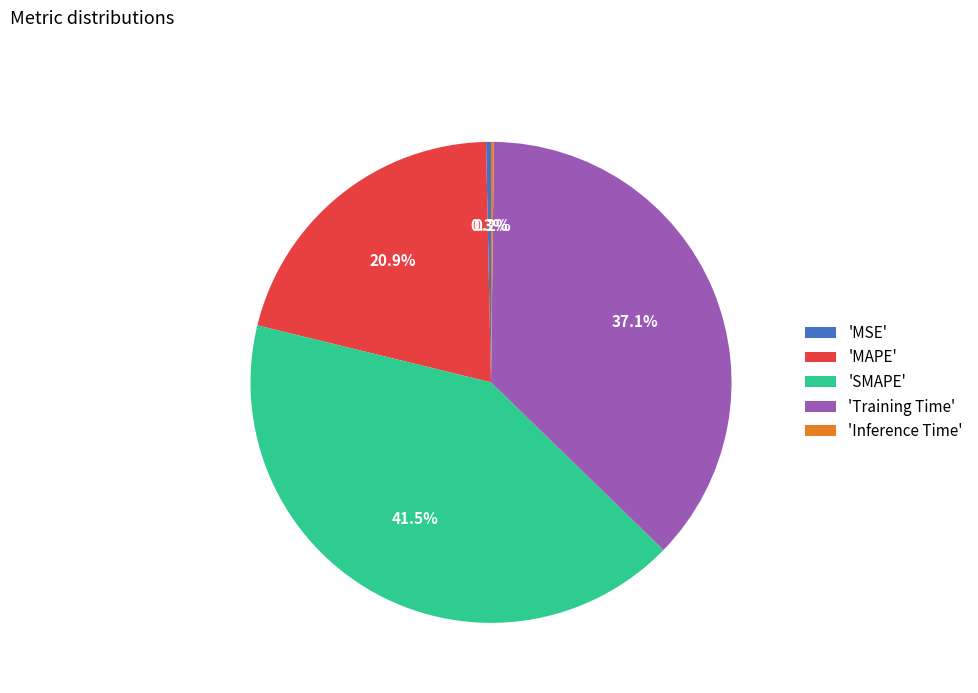

Approximately how many times larger is the value at 'SMAPE' compared to 'Training Time'?

1.1